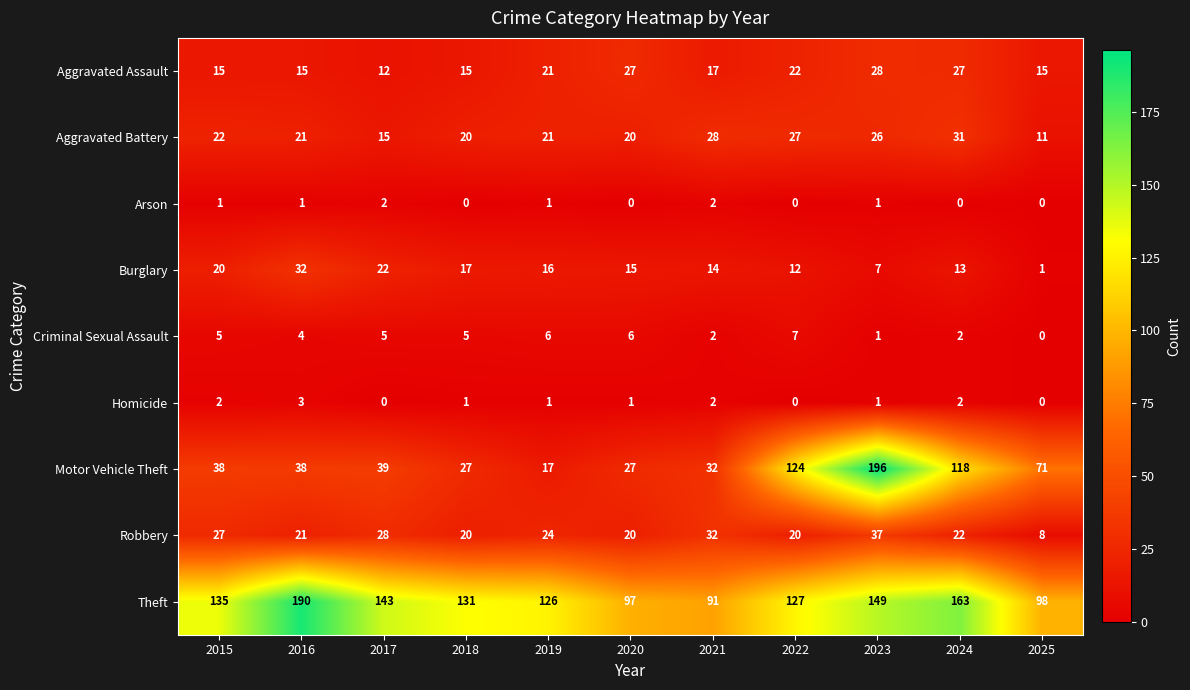

Where does the Robbery series first go above 22?

2015